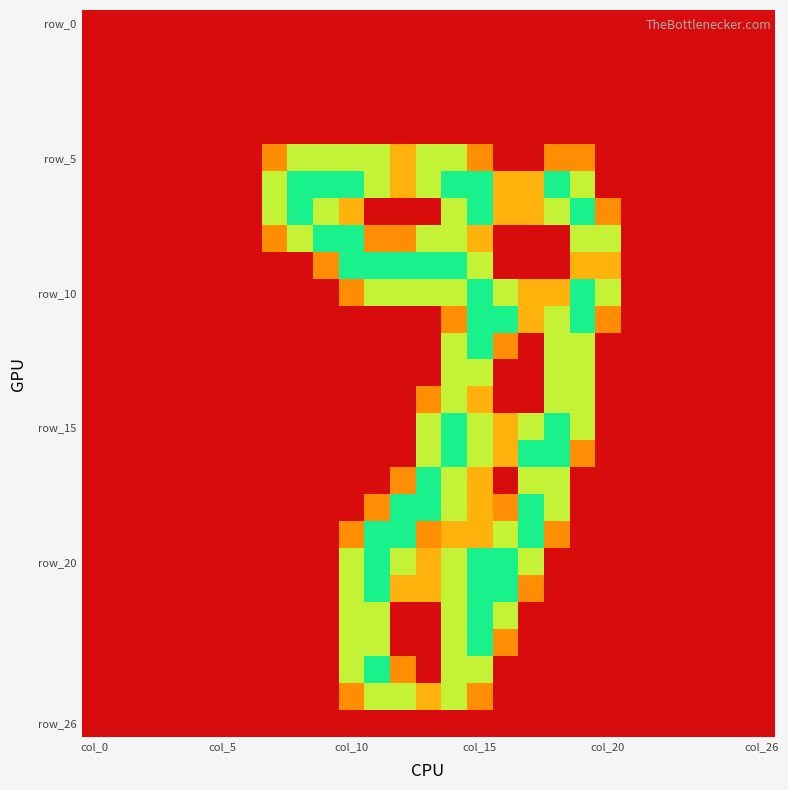

How many distinct data groups are displayed?

27